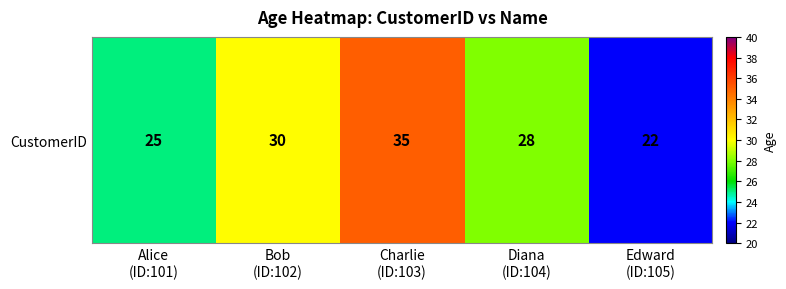

The value at Edward
(ID:105) is 5. True or false?

False